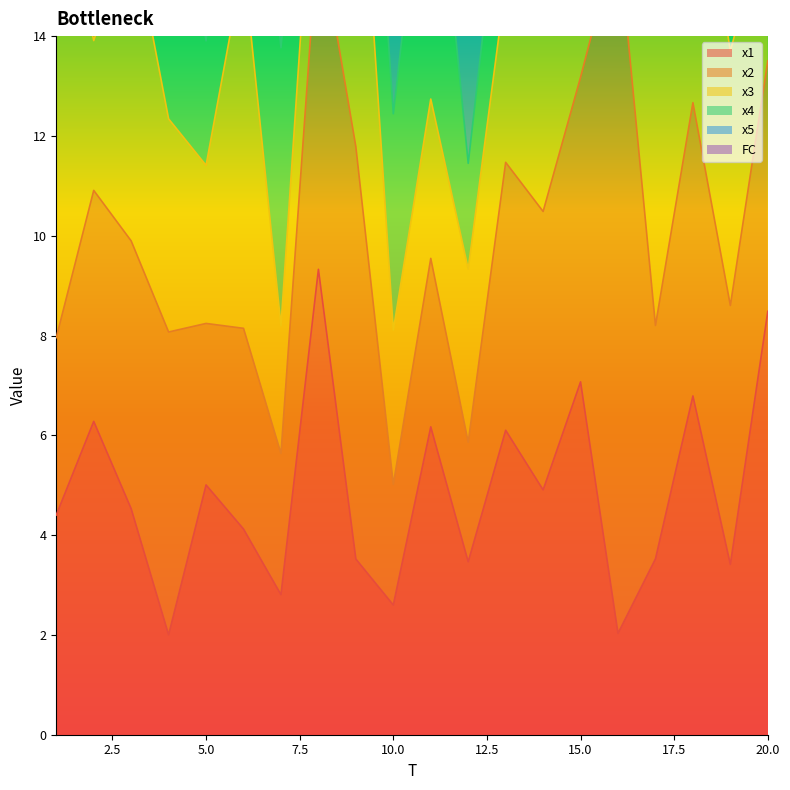

Which series has the largest total across all categories?

FC